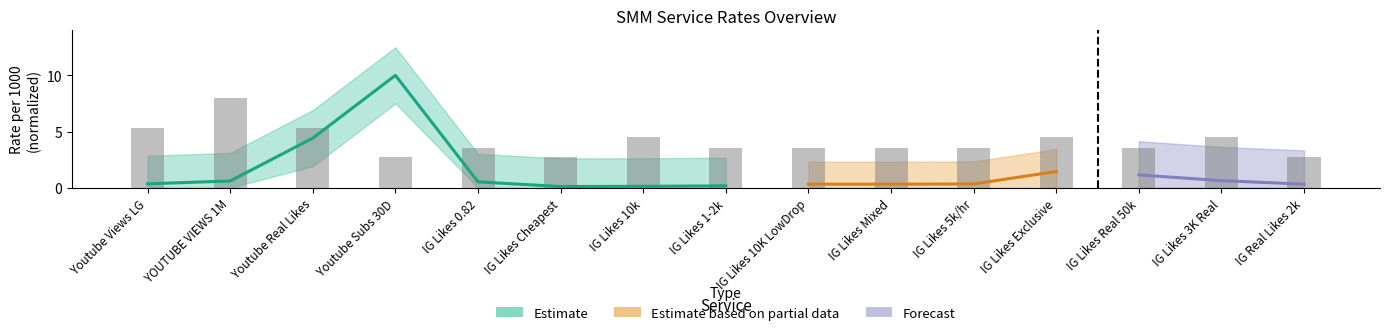

The chart shows a value of 2.8 at IG Real Likes 2k. True or false?

True